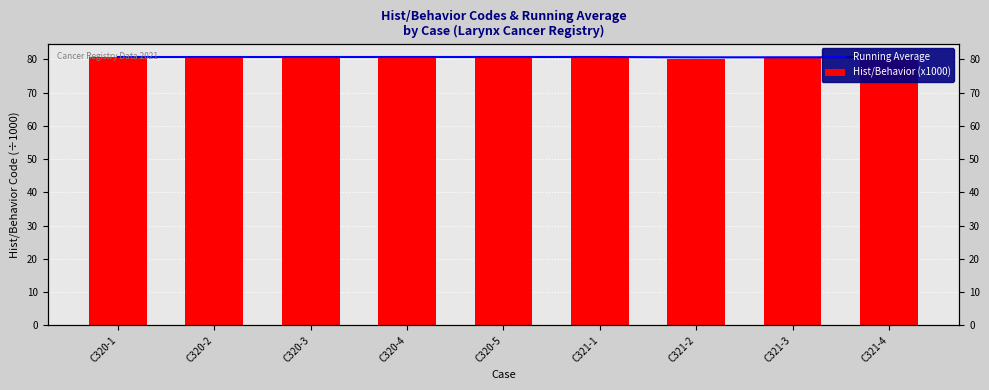

Reading left to right, list all the values displayed in this chart.

Running Average: C320-1=80.7	C320-2=80.7	C320-3=80.7	C320-4=80.7	C320-5=80.7	C321-1=80.7	C321-2=80.6	C321-3=80.6	C321-4=80.6
Hist/Behavior (x1000): C320-1=80.7	C320-2=80.7	C320-3=80.7	C320-4=80.7	C320-5=80.7	C321-1=80.7	C321-2=80.0	C321-3=80.7	C321-4=80.7